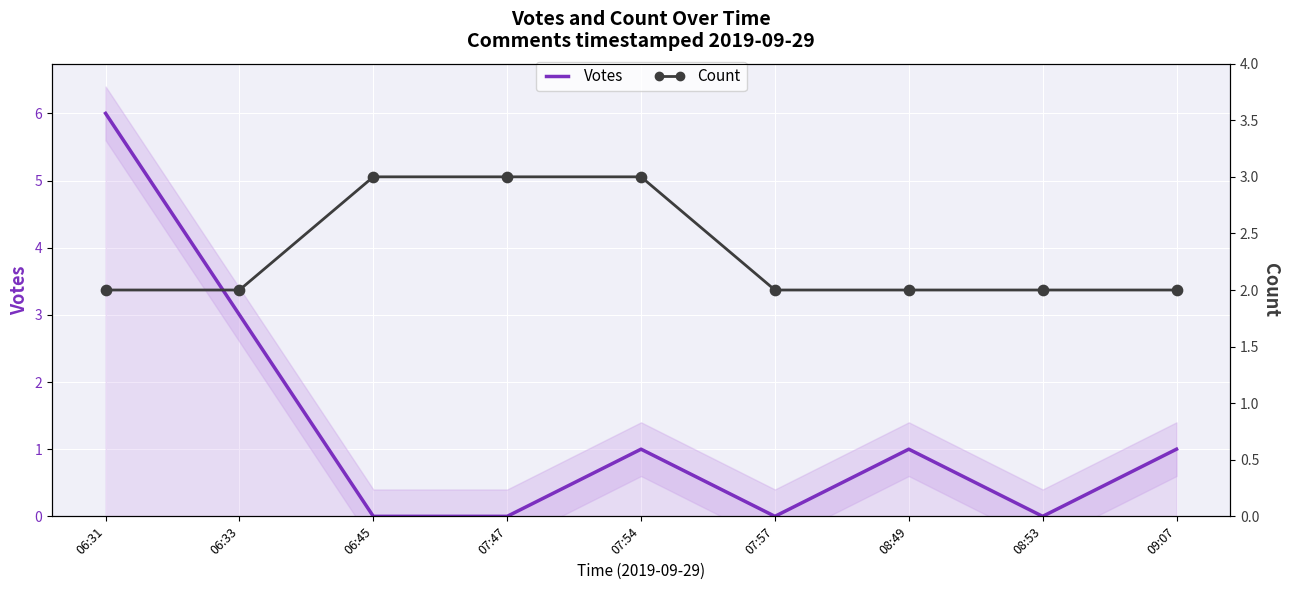

Which series contains the highest Y value?

Votes